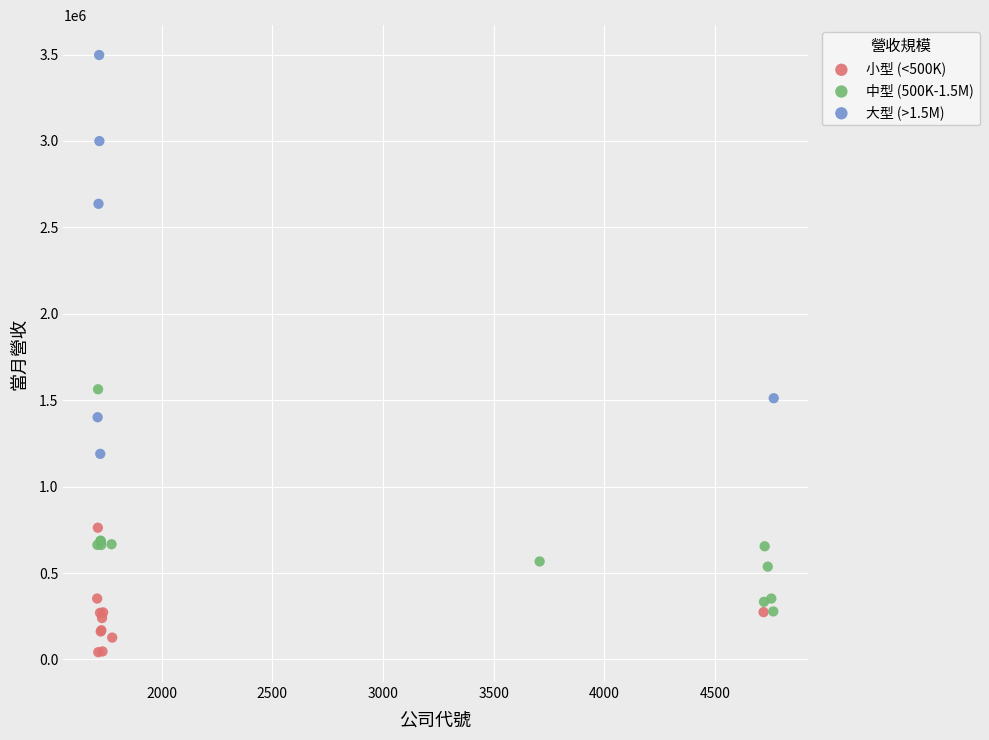

Which series contains the highest Y value?

大型 (>1.5M)